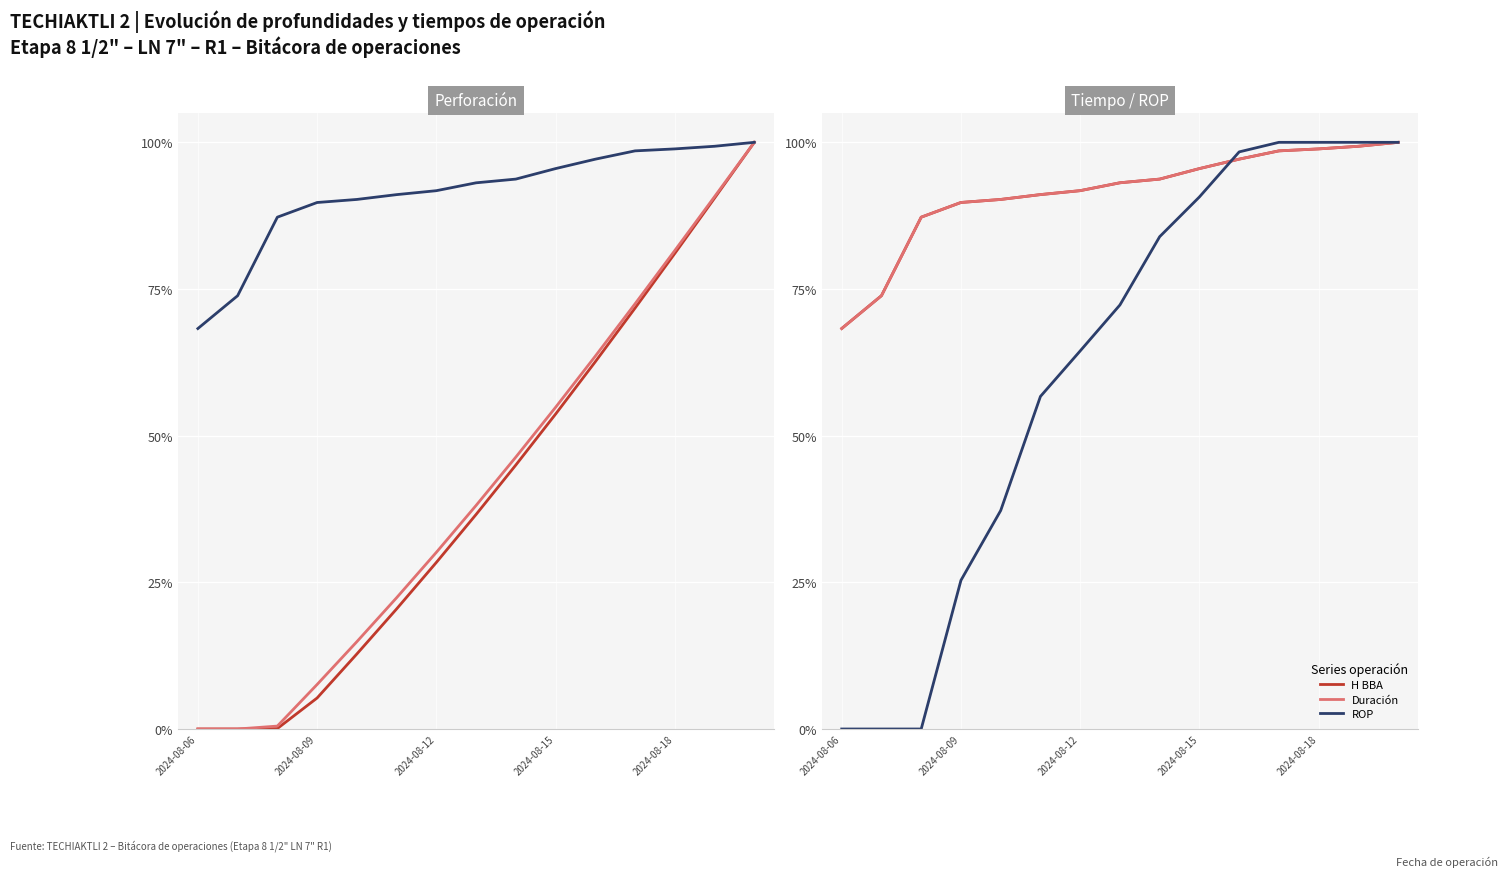

What is the value of the Duración point at the 6th from the left?

91.1